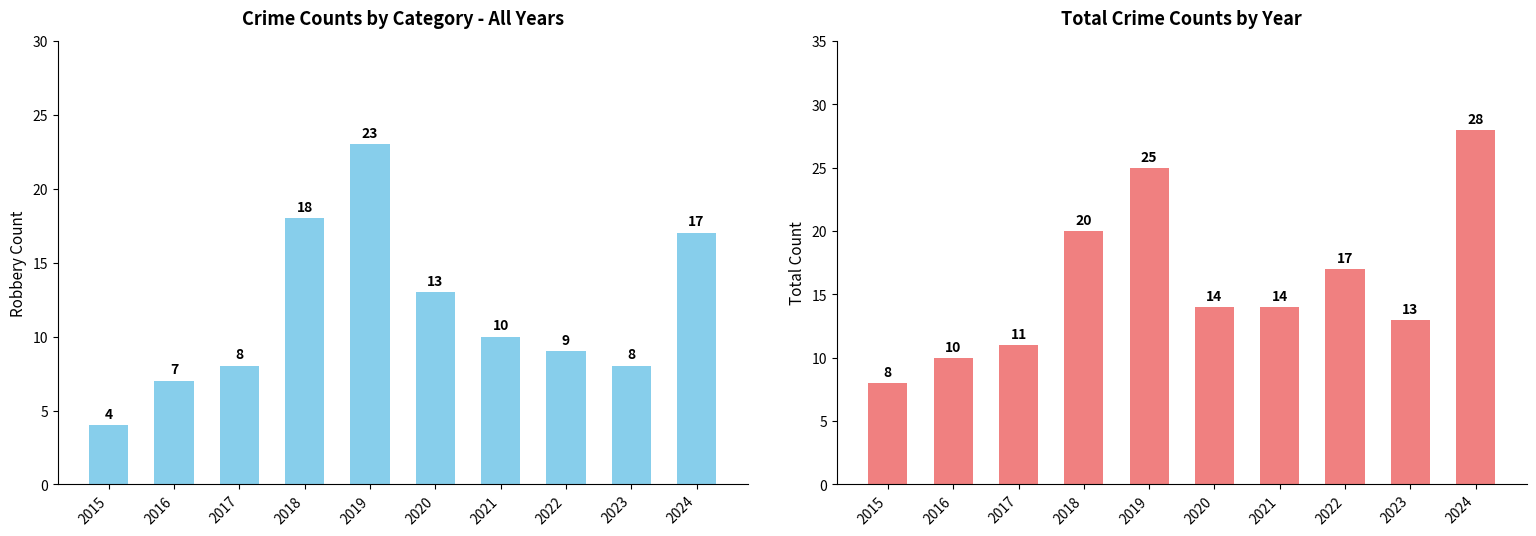

What is the sum of all Total values?

160